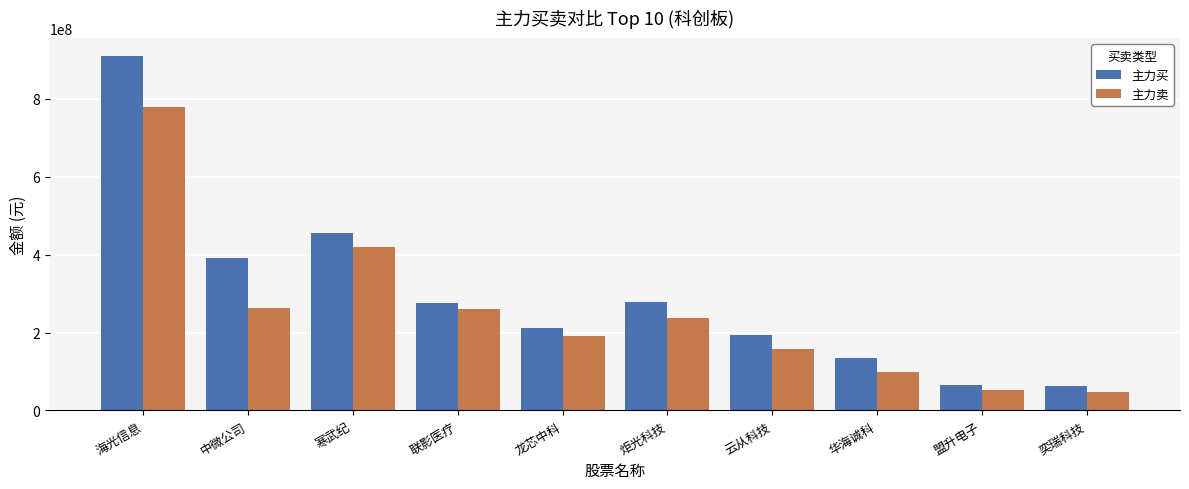

What is the label of the 9th bar from the left?

盟升电子